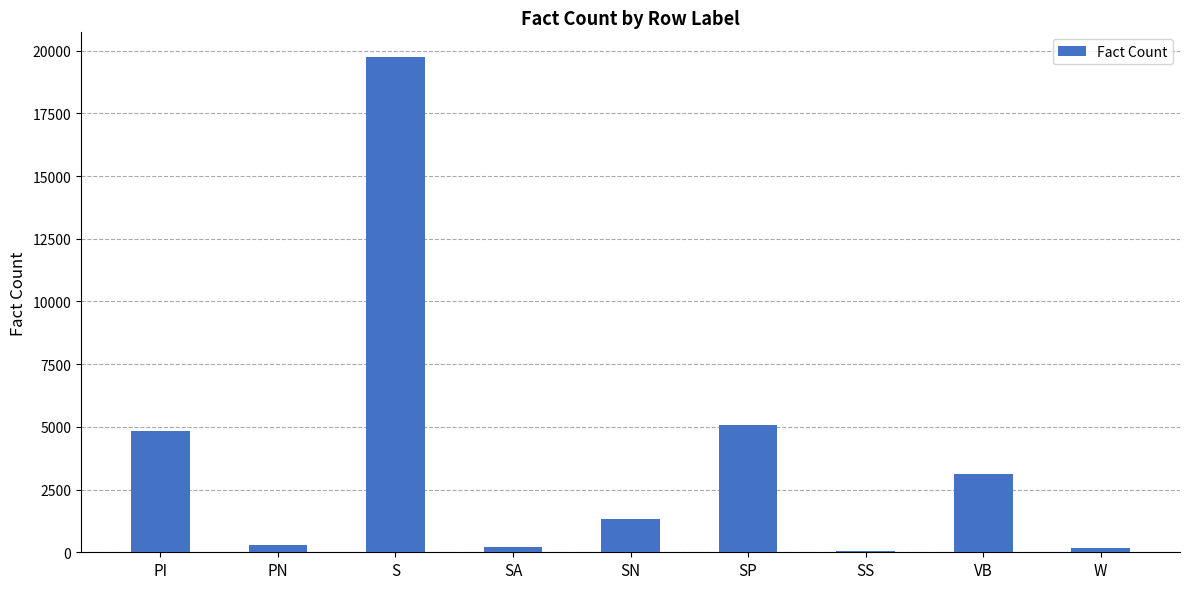

At which category does the chart reach its peak across all series?

S